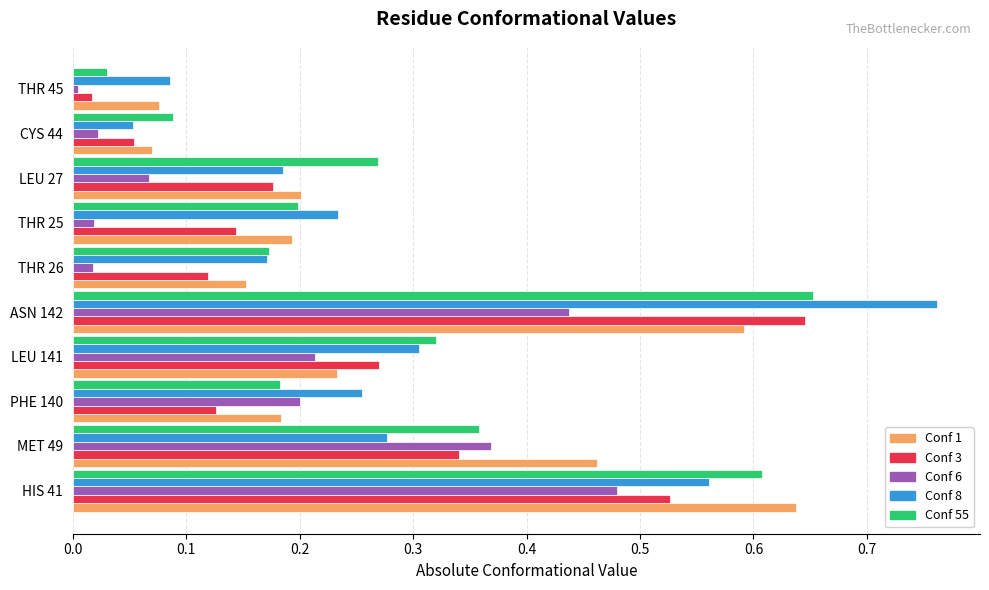

Which series changed the most between HIS 41 and PHE 140?

Conf 1